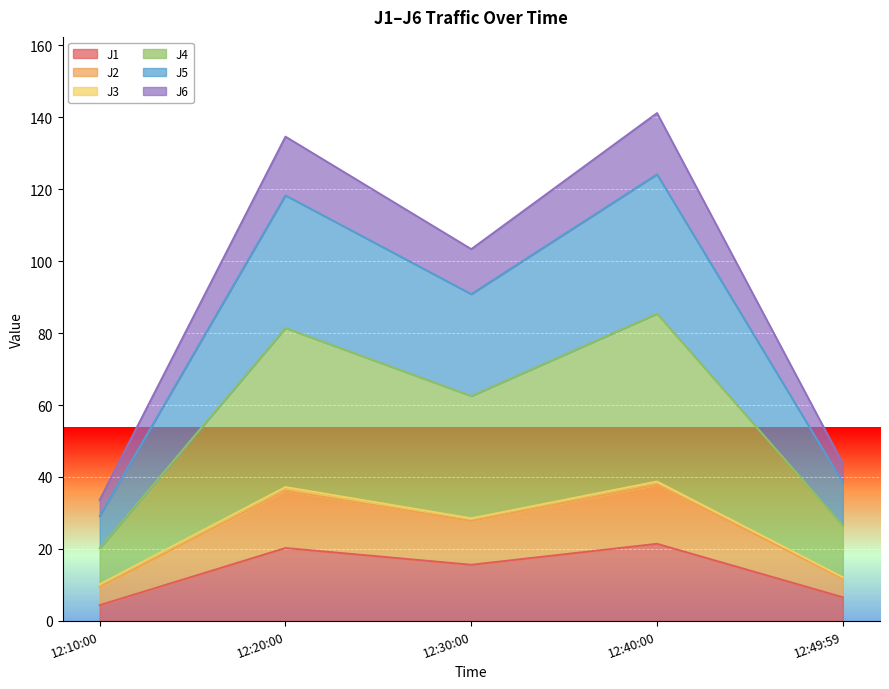

Which series has the widest spread of values?

J4